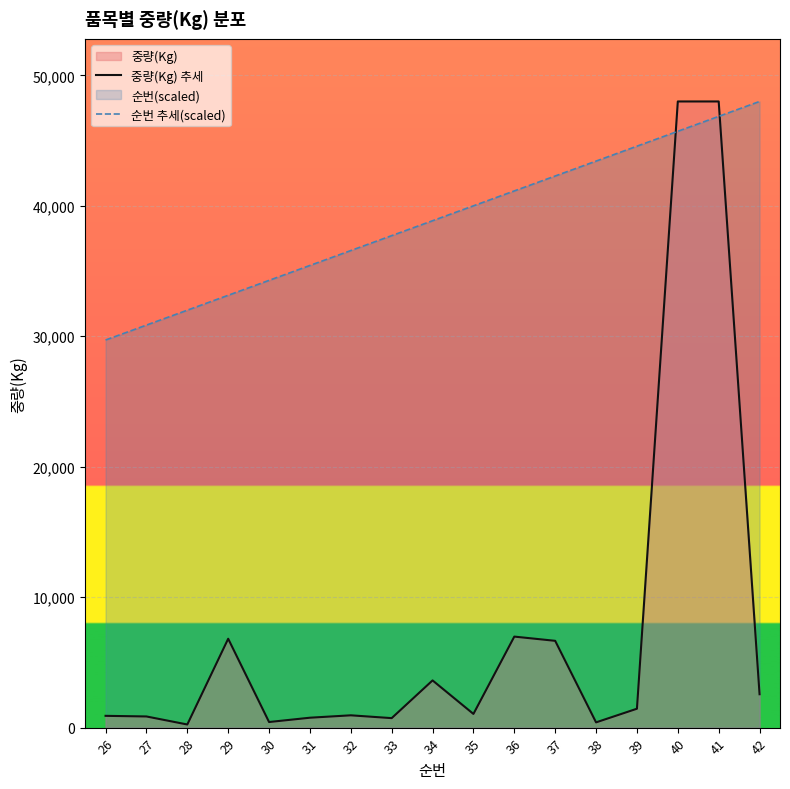

Where do 순번 추세(scaled) and 중량(Kg) 추세 first cross each other?

39 and 40